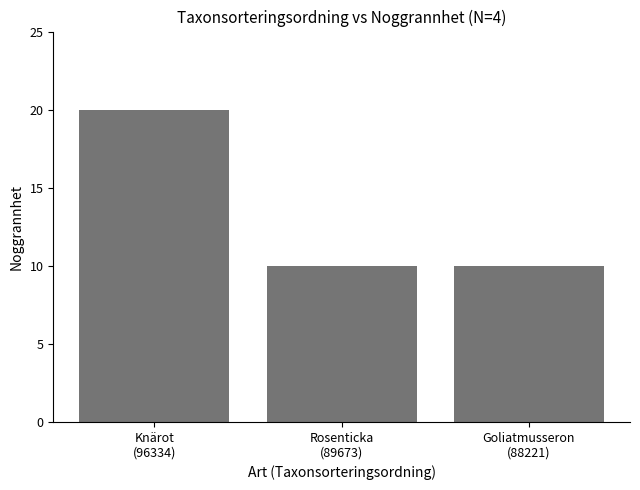

True or false: the data shows 10 at Rosenticka
(89673).

True